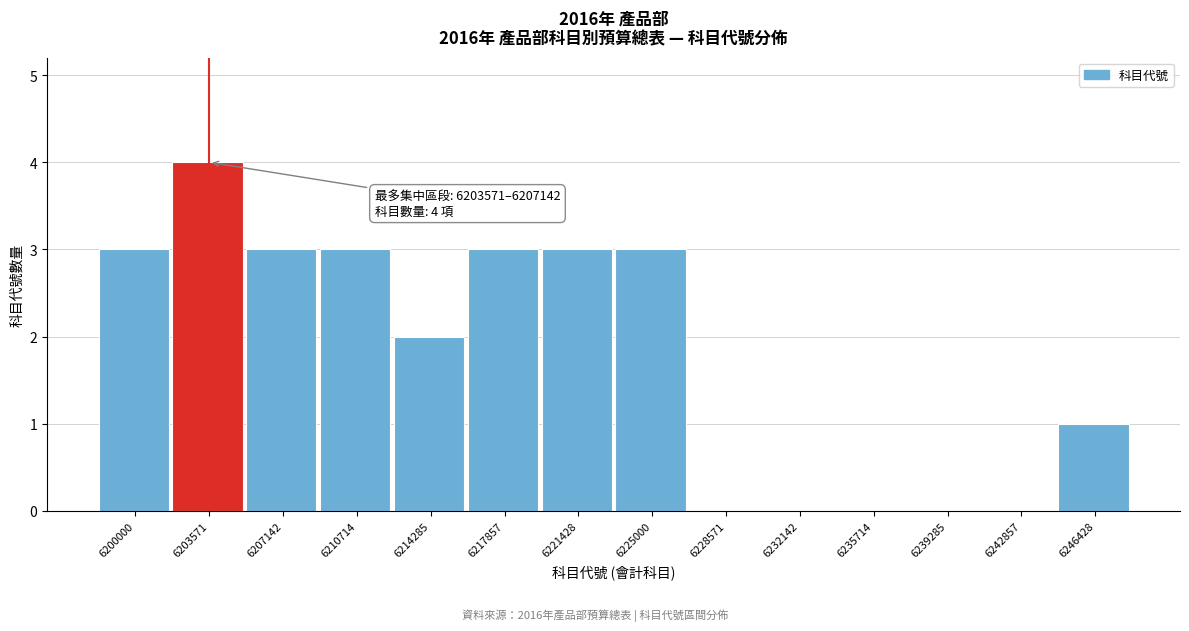

Reading left to right, transcribe all the data shown in this chart.

6200000=3	6203571=4	6207142=3	6210714=3	6214285=2	6217857=3	6221428=3	6225000=3	6228571=0	6232142=0	6235714=0	6239285=0	6242857=0	6246428=1